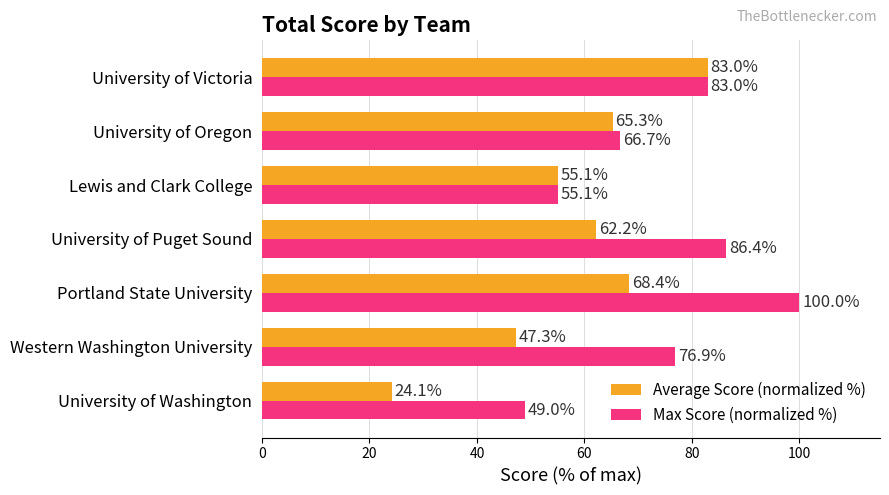

Where is Average Score (normalized %) nearest to the value 53?

Lewis and Clark College